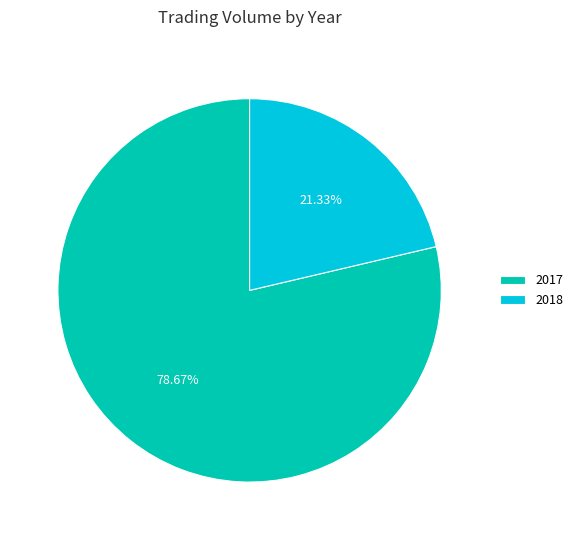

Approximately how many times larger is the value at 2018 compared to 2017?

0.3